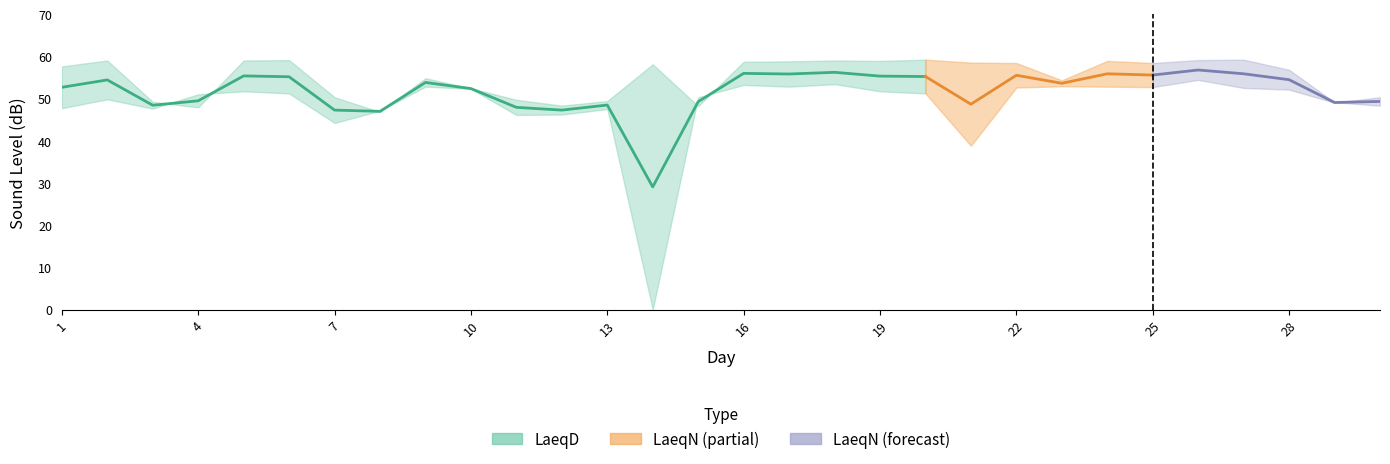

True or false: LaeqD has more than 2 points higher than both neighbors.

True